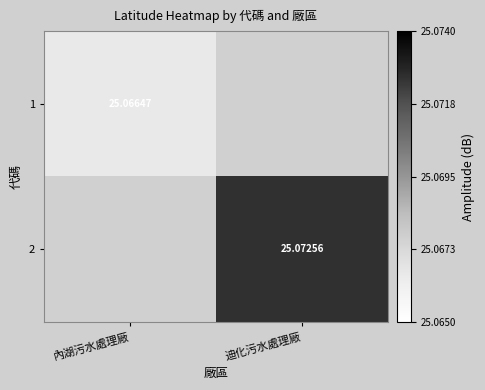

What is the minimum value shown in the chart?

25.1